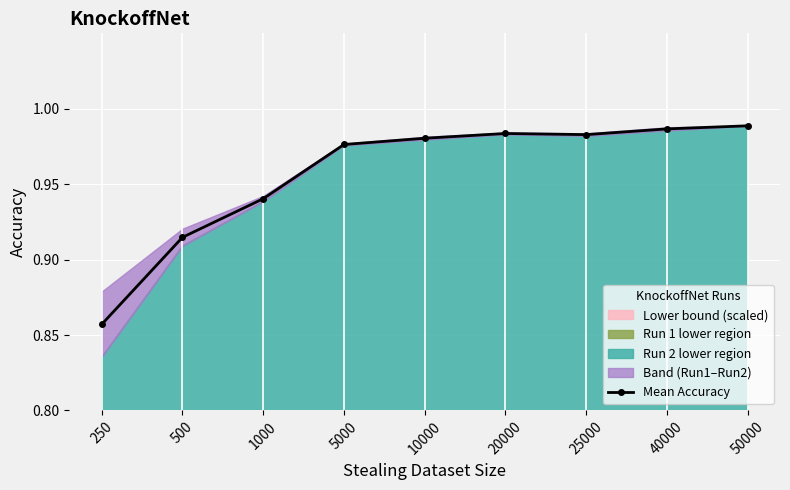

What is the sum of all values?

8.6